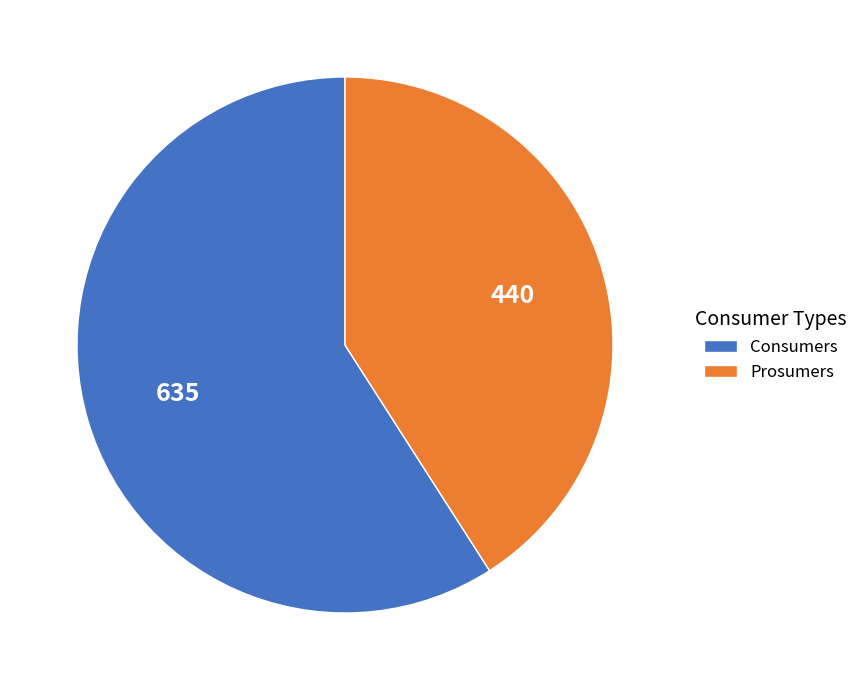

True or false: Consumers accounts for 59% of the total.

True